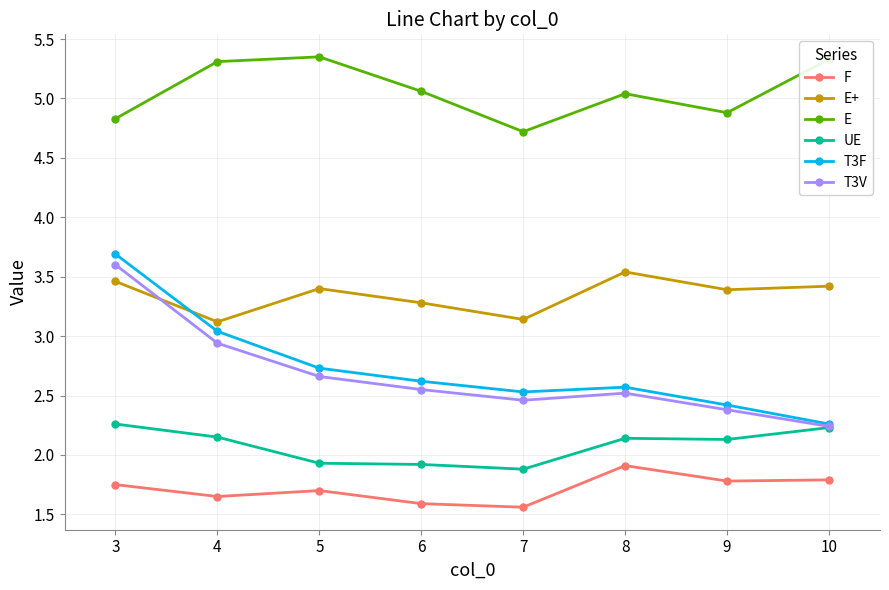

What is the value of the F point at the 6th from the left?

1.9